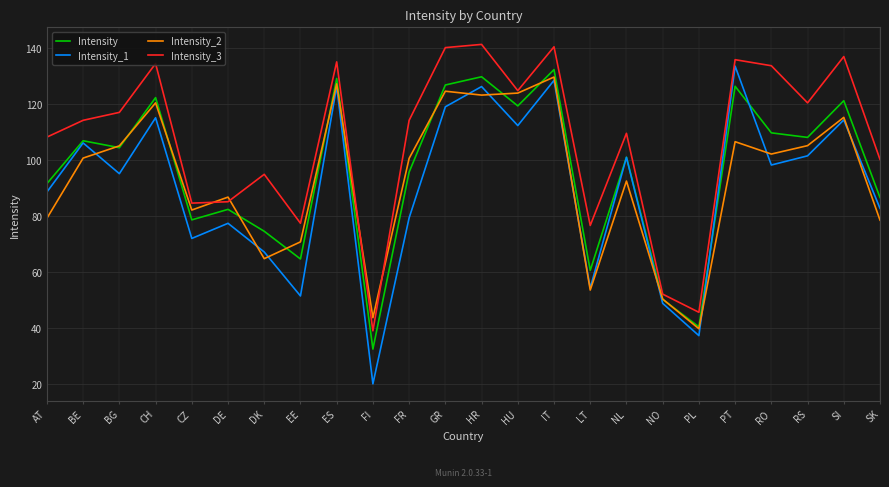

What is the total value across all series at RS?

435.2